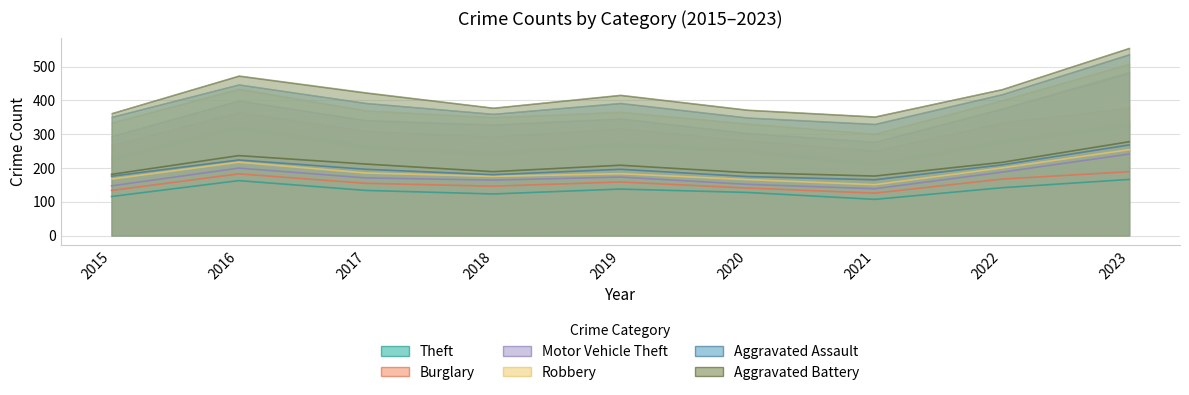

What is the difference between the Robbery values at 2020 and 2019?

8